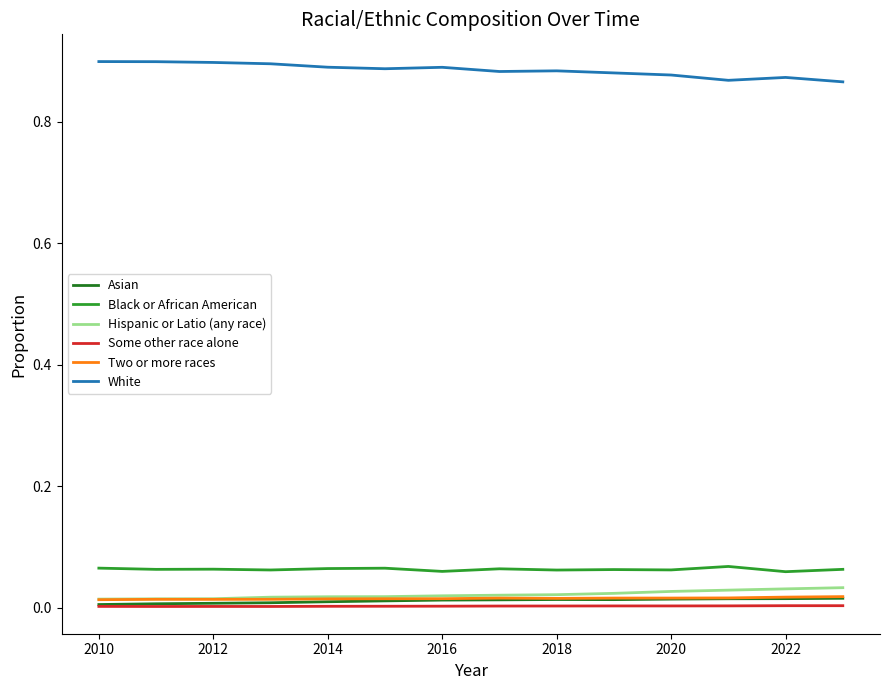

True or false: White and Asian cross at least once.

False